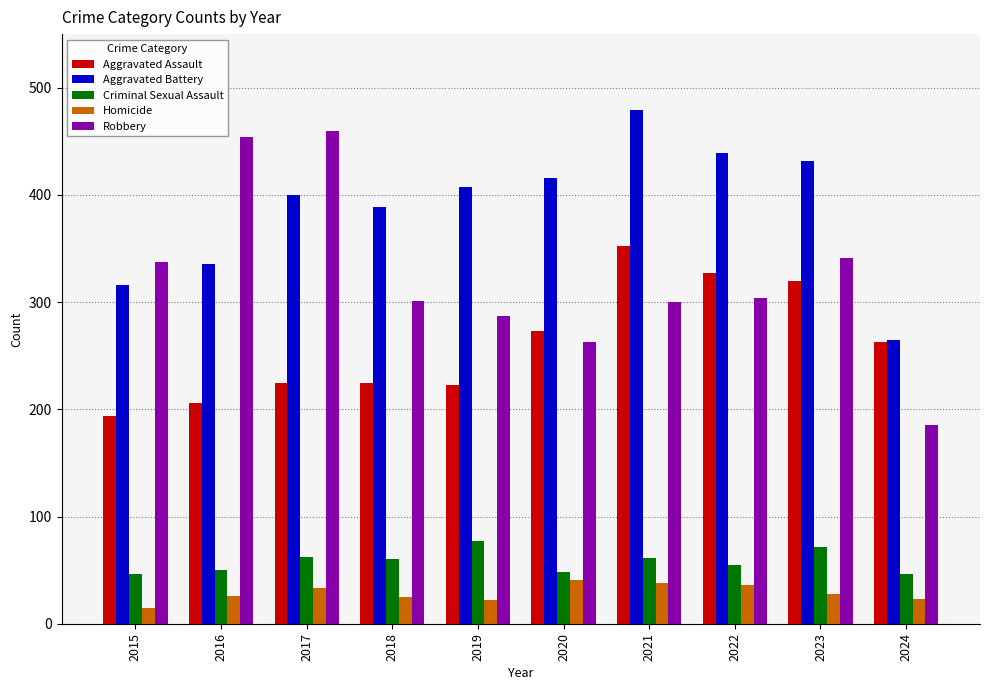

What is the approximate value of Criminal Sexual Assault at 2016?

50